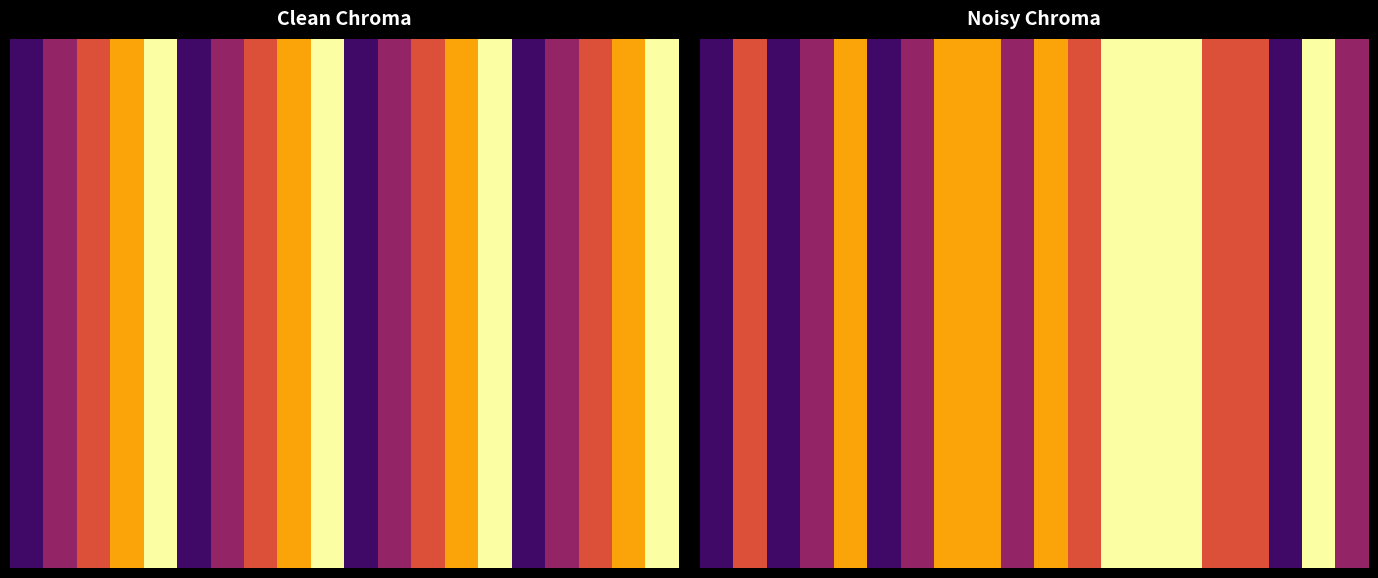

What is the difference between the second highest and minimum values in the 0 series?

0.8